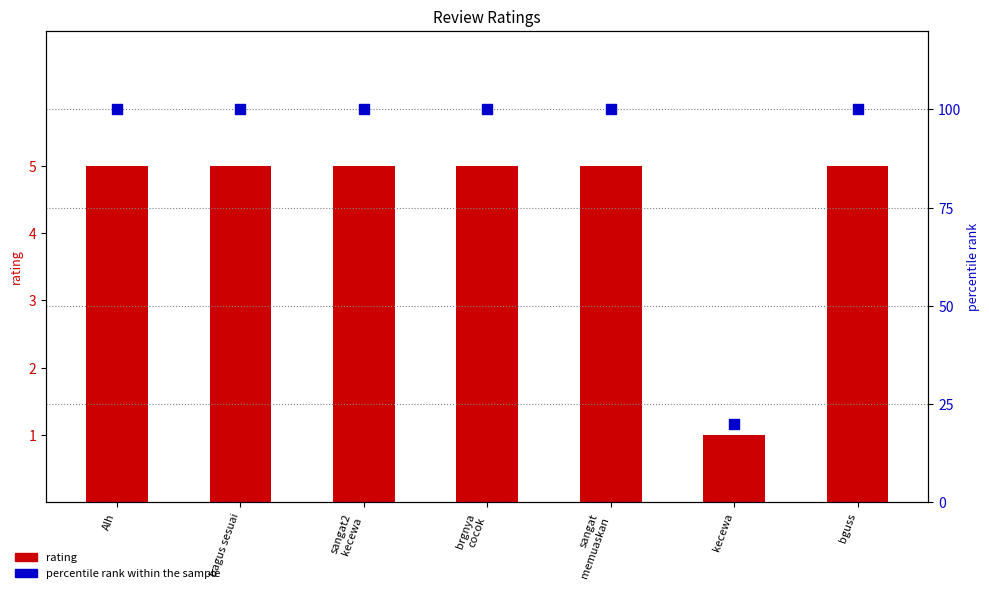

What is the total value across all series at sangat
memuaskan?

105